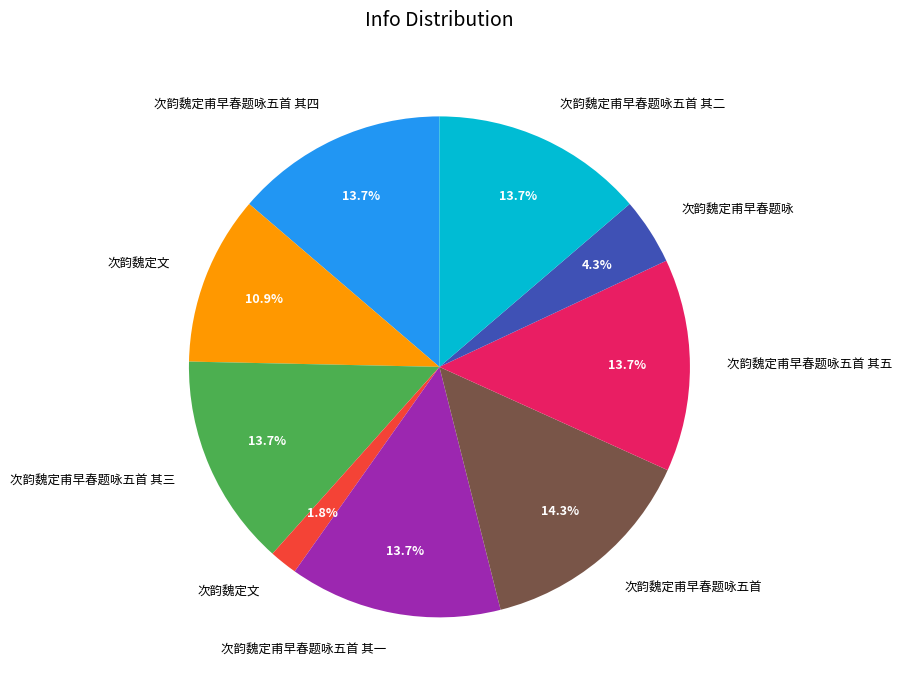

Is there a majority slice in this chart?

No